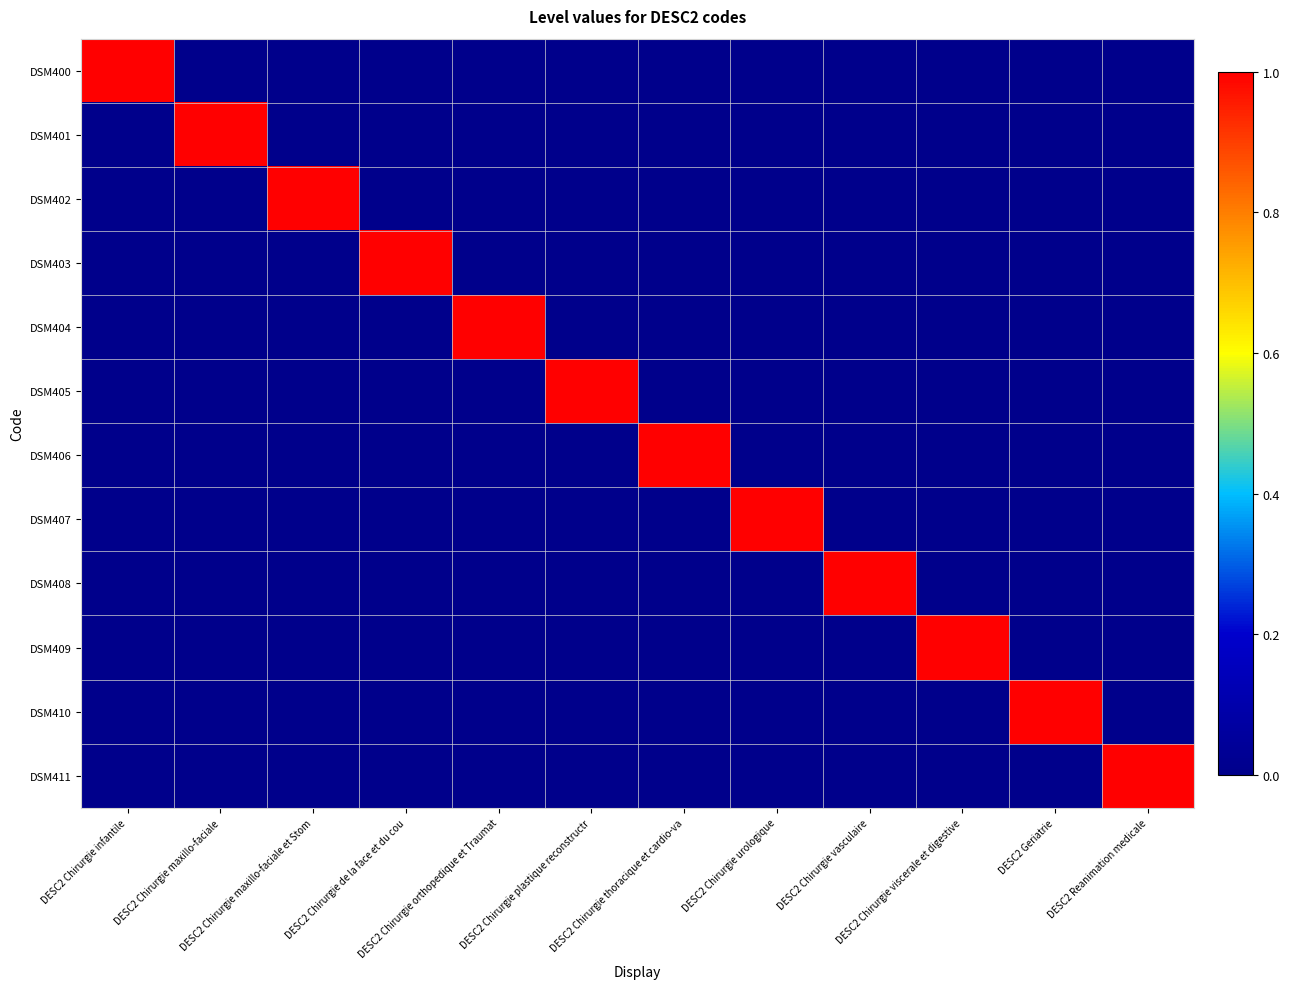

Reading left to right, what are all the values shown in this chart?

DSM400: DESC2 Chirurgie infantile=1	DESC2 Chirurgie maxillo-faciale=0	DESC2 Chirurgie maxillo-faciale et Stom=0	DESC2 Chirurgie de la face et du cou=0	DESC2 Chirurgie orthopedique et Traumat=0	DESC2 Chirurgie plastique reconstructr=0	DESC2 Chirurgie thoracique et cardio-va=0	DESC2 Chirurgie urologique=0	DESC2 Chirurgie vasculaire=0	DESC2 Chirurgie viscerale et digestive=0	DESC2 Geriatrie=0	DESC2 Reanimation medicale=0
DSM401: DESC2 Chirurgie infantile=0	DESC2 Chirurgie maxillo-faciale=1	DESC2 Chirurgie maxillo-faciale et Stom=0	DESC2 Chirurgie de la face et du cou=0	DESC2 Chirurgie orthopedique et Traumat=0	DESC2 Chirurgie plastique reconstructr=0	DESC2 Chirurgie thoracique et cardio-va=0	DESC2 Chirurgie urologique=0	DESC2 Chirurgie vasculaire=0	DESC2 Chirurgie viscerale et digestive=0	DESC2 Geriatrie=0	DESC2 Reanimation medicale=0
DSM402: DESC2 Chirurgie infantile=0	DESC2 Chirurgie maxillo-faciale=0	DESC2 Chirurgie maxillo-faciale et Stom=1	DESC2 Chirurgie de la face et du cou=0	DESC2 Chirurgie orthopedique et Traumat=0	DESC2 Chirurgie plastique reconstructr=0	DESC2 Chirurgie thoracique et cardio-va=0	DESC2 Chirurgie urologique=0	DESC2 Chirurgie vasculaire=0	DESC2 Chirurgie viscerale et digestive=0	DESC2 Geriatrie=0	DESC2 Reanimation medicale=0
DSM403: DESC2 Chirurgie infantile=0	DESC2 Chirurgie maxillo-faciale=0	DESC2 Chirurgie maxillo-faciale et Stom=0	DESC2 Chirurgie de la face et du cou=1	DESC2 Chirurgie orthopedique et Traumat=0	DESC2 Chirurgie plastique reconstructr=0	DESC2 Chirurgie thoracique et cardio-va=0	DESC2 Chirurgie urologique=0	DESC2 Chirurgie vasculaire=0	DESC2 Chirurgie viscerale et digestive=0	DESC2 Geriatrie=0	DESC2 Reanimation medicale=0
DSM404: DESC2 Chirurgie infantile=0	DESC2 Chirurgie maxillo-faciale=0	DESC2 Chirurgie maxillo-faciale et Stom=0	DESC2 Chirurgie de la face et du cou=0	DESC2 Chirurgie orthopedique et Traumat=1	DESC2 Chirurgie plastique reconstructr=0	DESC2 Chirurgie thoracique et cardio-va=0	DESC2 Chirurgie urologique=0	DESC2 Chirurgie vasculaire=0	DESC2 Chirurgie viscerale et digestive=0	DESC2 Geriatrie=0	DESC2 Reanimation medicale=0
DSM405: DESC2 Chirurgie infantile=0	DESC2 Chirurgie maxillo-faciale=0	DESC2 Chirurgie maxillo-faciale et Stom=0	DESC2 Chirurgie de la face et du cou=0	DESC2 Chirurgie orthopedique et Traumat=0	DESC2 Chirurgie plastique reconstructr=1	DESC2 Chirurgie thoracique et cardio-va=0	DESC2 Chirurgie urologique=0	DESC2 Chirurgie vasculaire=0	DESC2 Chirurgie viscerale et digestive=0	DESC2 Geriatrie=0	DESC2 Reanimation medicale=0
DSM406: DESC2 Chirurgie infantile=0	DESC2 Chirurgie maxillo-faciale=0	DESC2 Chirurgie maxillo-faciale et Stom=0	DESC2 Chirurgie de la face et du cou=0	DESC2 Chirurgie orthopedique et Traumat=0	DESC2 Chirurgie plastique reconstructr=0	DESC2 Chirurgie thoracique et cardio-va=1	DESC2 Chirurgie urologique=0	DESC2 Chirurgie vasculaire=0	DESC2 Chirurgie viscerale et digestive=0	DESC2 Geriatrie=0	DESC2 Reanimation medicale=0
DSM407: DESC2 Chirurgie infantile=0	DESC2 Chirurgie maxillo-faciale=0	DESC2 Chirurgie maxillo-faciale et Stom=0	DESC2 Chirurgie de la face et du cou=0	DESC2 Chirurgie orthopedique et Traumat=0	DESC2 Chirurgie plastique reconstructr=0	DESC2 Chirurgie thoracique et cardio-va=0	DESC2 Chirurgie urologique=1	DESC2 Chirurgie vasculaire=0	DESC2 Chirurgie viscerale et digestive=0	DESC2 Geriatrie=0	DESC2 Reanimation medicale=0
DSM408: DESC2 Chirurgie infantile=0	DESC2 Chirurgie maxillo-faciale=0	DESC2 Chirurgie maxillo-faciale et Stom=0	DESC2 Chirurgie de la face et du cou=0	DESC2 Chirurgie orthopedique et Traumat=0	DESC2 Chirurgie plastique reconstructr=0	DESC2 Chirurgie thoracique et cardio-va=0	DESC2 Chirurgie urologique=0	DESC2 Chirurgie vasculaire=1	DESC2 Chirurgie viscerale et digestive=0	DESC2 Geriatrie=0	DESC2 Reanimation medicale=0
DSM409: DESC2 Chirurgie infantile=0	DESC2 Chirurgie maxillo-faciale=0	DESC2 Chirurgie maxillo-faciale et Stom=0	DESC2 Chirurgie de la face et du cou=0	DESC2 Chirurgie orthopedique et Traumat=0	DESC2 Chirurgie plastique reconstructr=0	DESC2 Chirurgie thoracique et cardio-va=0	DESC2 Chirurgie urologique=0	DESC2 Chirurgie vasculaire=0	DESC2 Chirurgie viscerale et digestive=1	DESC2 Geriatrie=0	DESC2 Reanimation medicale=0
DSM410: DESC2 Chirurgie infantile=0	DESC2 Chirurgie maxillo-faciale=0	DESC2 Chirurgie maxillo-faciale et Stom=0	DESC2 Chirurgie de la face et du cou=0	DESC2 Chirurgie orthopedique et Traumat=0	DESC2 Chirurgie plastique reconstructr=0	DESC2 Chirurgie thoracique et cardio-va=0	DESC2 Chirurgie urologique=0	DESC2 Chirurgie vasculaire=0	DESC2 Chirurgie viscerale et digestive=0	DESC2 Geriatrie=1	DESC2 Reanimation medicale=0
DSM411: DESC2 Chirurgie infantile=0	DESC2 Chirurgie maxillo-faciale=0	DESC2 Chirurgie maxillo-faciale et Stom=0	DESC2 Chirurgie de la face et du cou=0	DESC2 Chirurgie orthopedique et Traumat=0	DESC2 Chirurgie plastique reconstructr=0	DESC2 Chirurgie thoracique et cardio-va=0	DESC2 Chirurgie urologique=0	DESC2 Chirurgie vasculaire=0	DESC2 Chirurgie viscerale et digestive=0	DESC2 Geriatrie=0	DESC2 Reanimation medicale=1